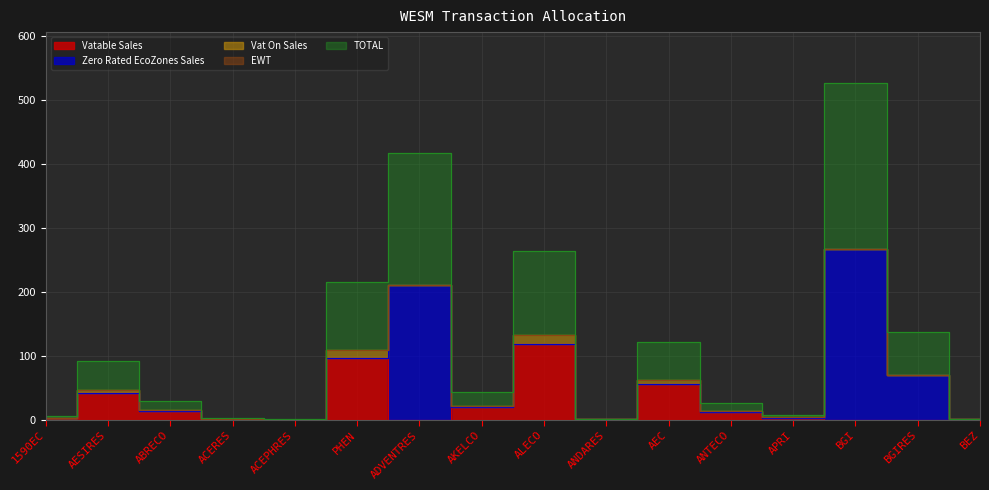

Where does the TOTAL series first go above 42?

AESIRES